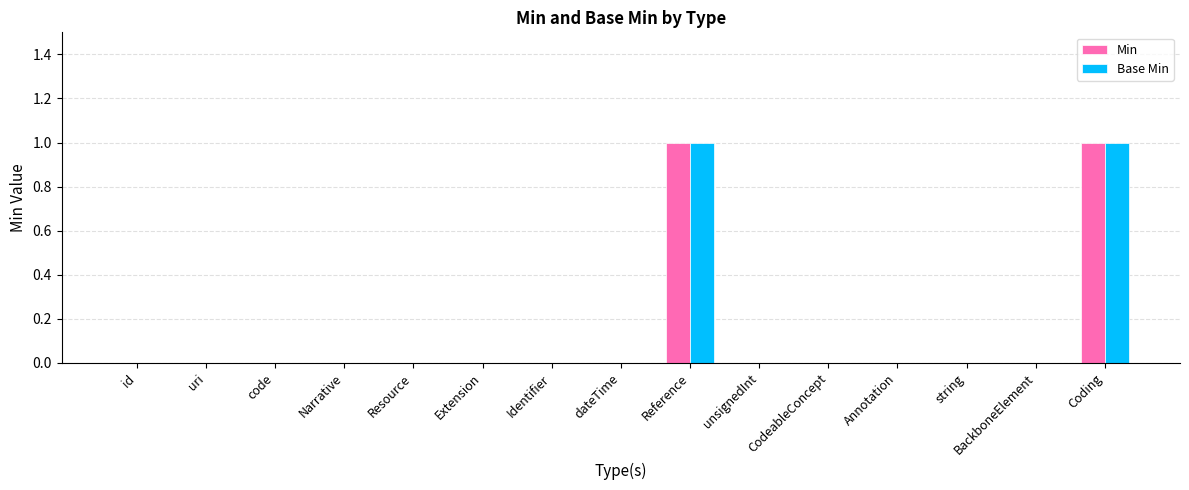

How many groups of bars are there?

15